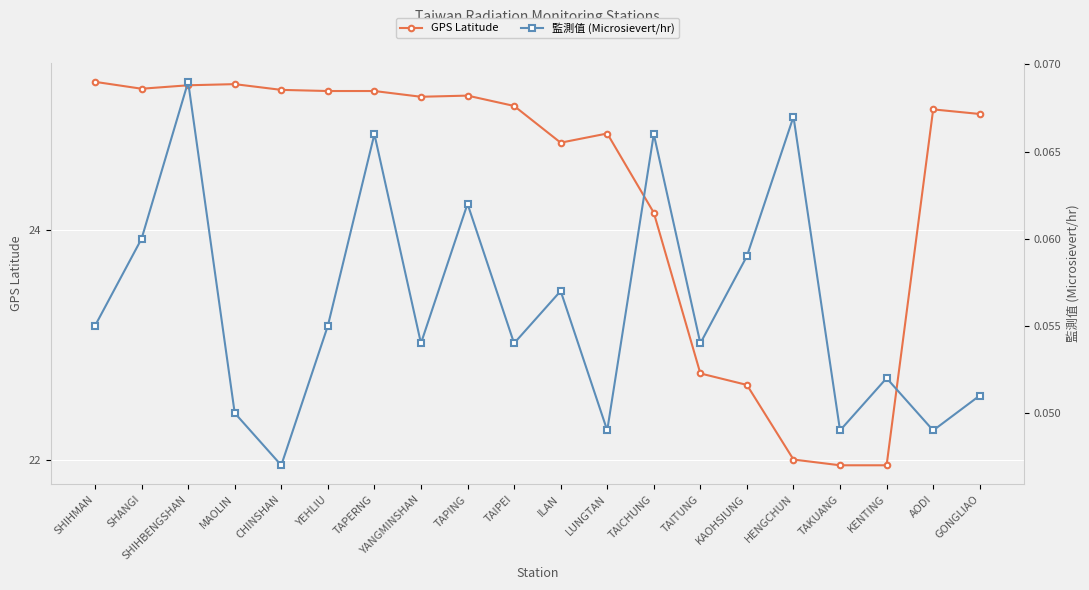

Where is the first local minimum for 監測值 (Microsievert/hr)?

CHINSHAN